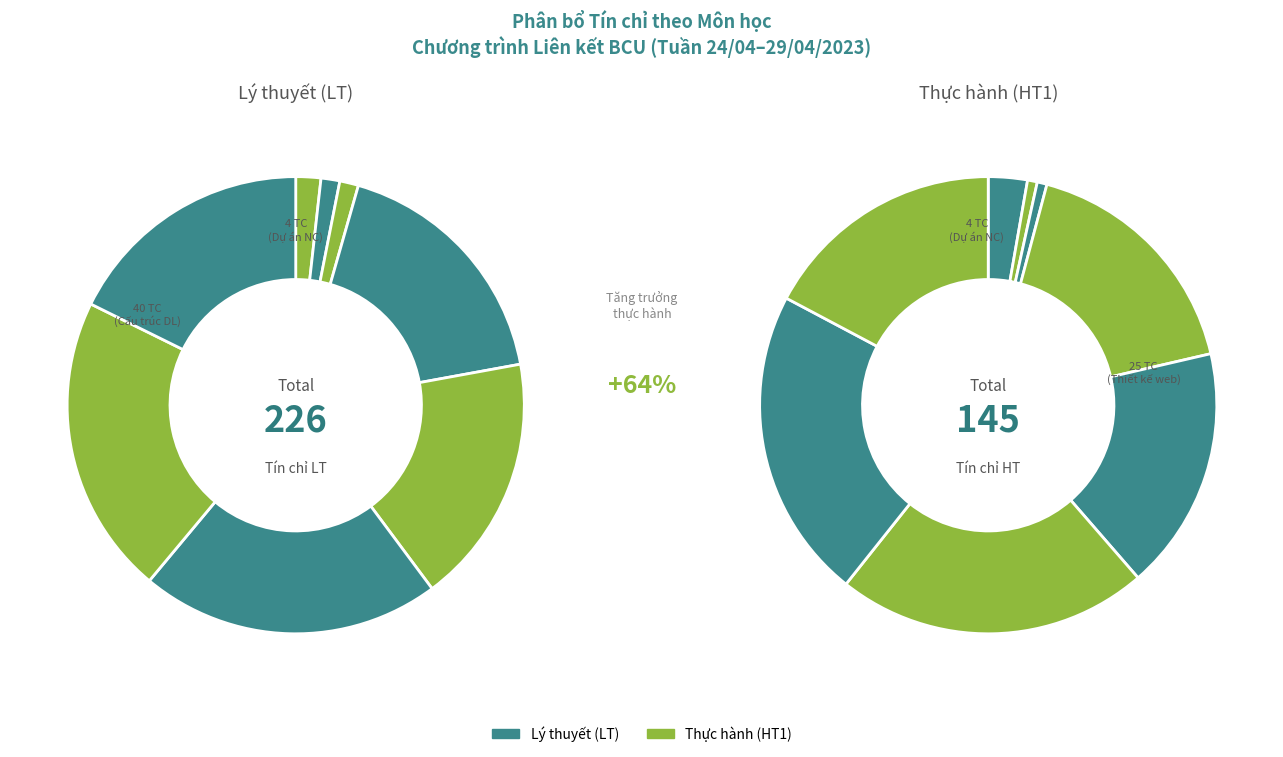

Count the number of slices in the pie.

8